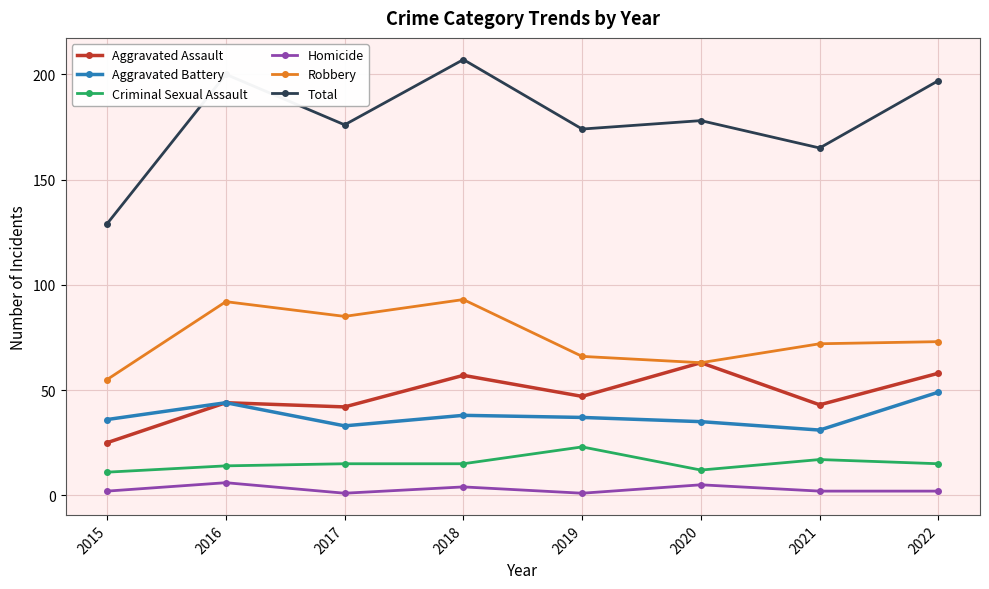

List the series in order of their peak value, highest first.

Total, Robbery, Aggravated Assault, Aggravated Battery, Criminal Sexual Assault, Homicide